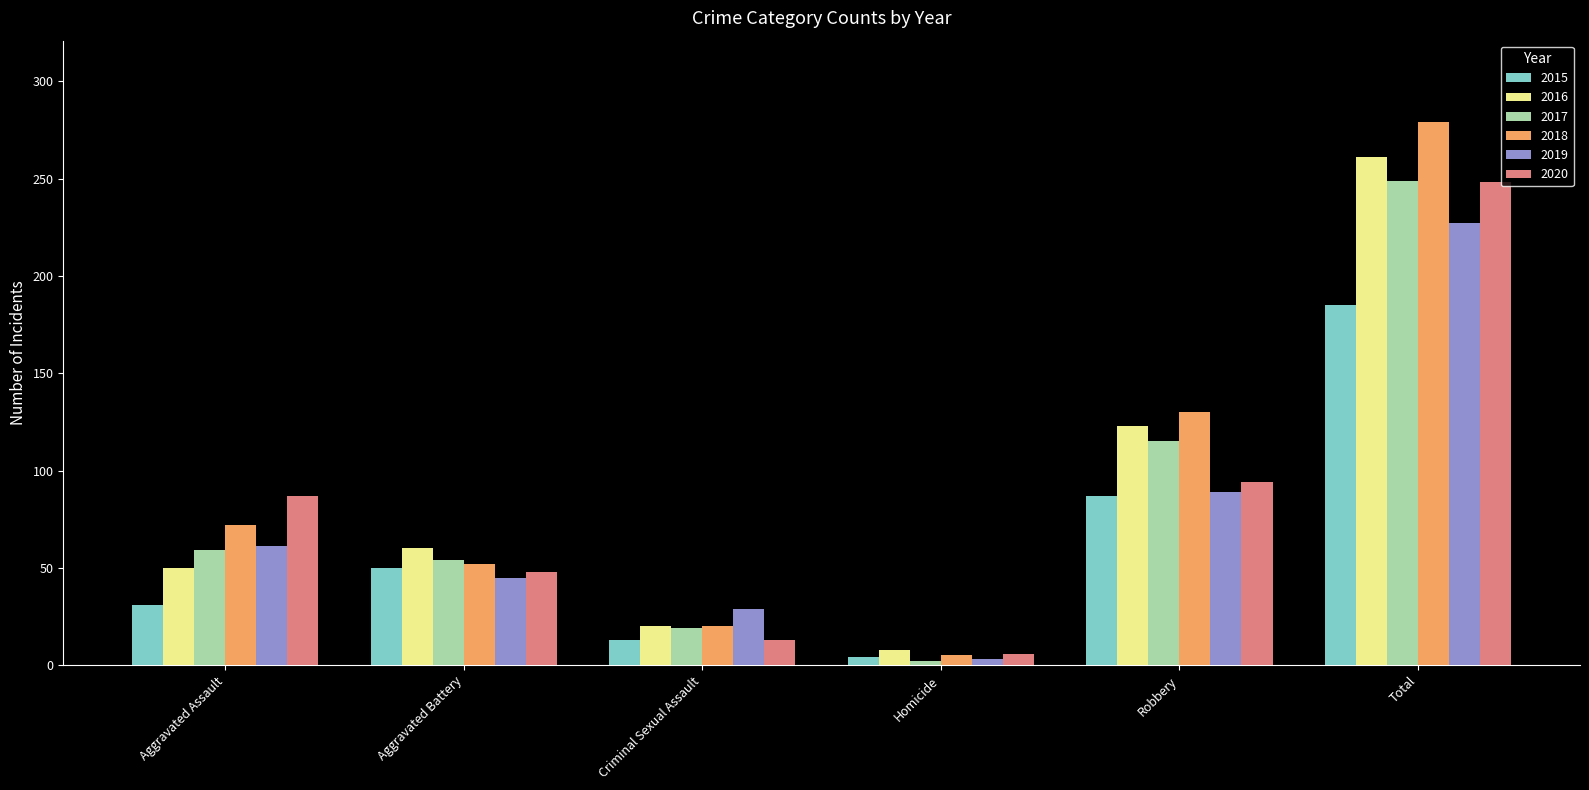

Are the bars grouped side by side (vs. stacked)?

Yes